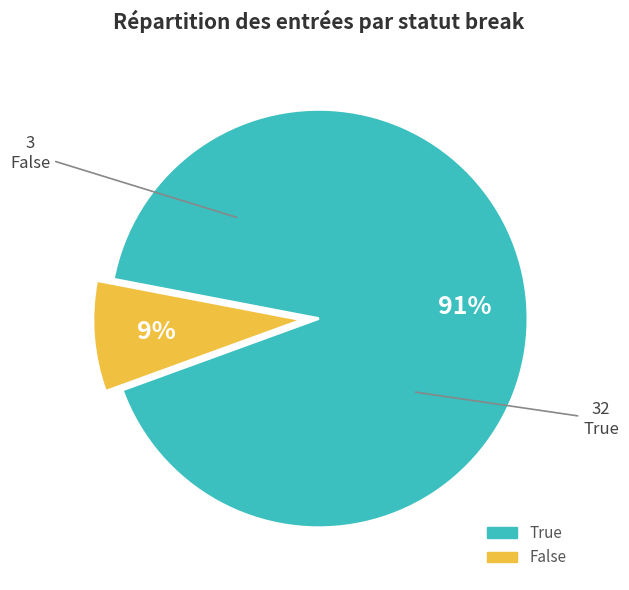

Which has a higher value, True or False?

True